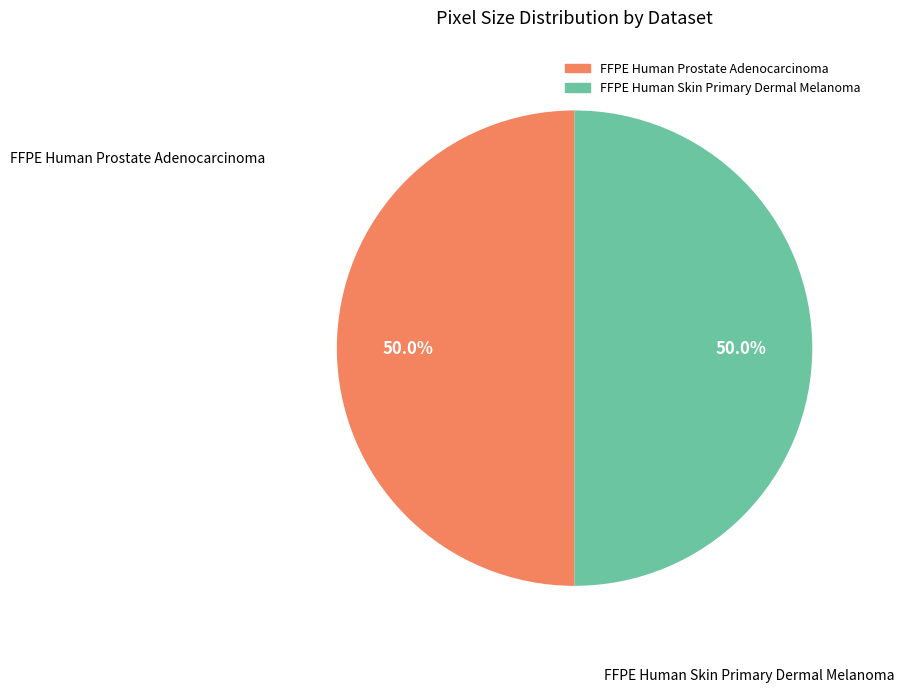

To the nearest percent, what percentage of the pie is FFPE Human Skin Primary Dermal Melanoma?

50%